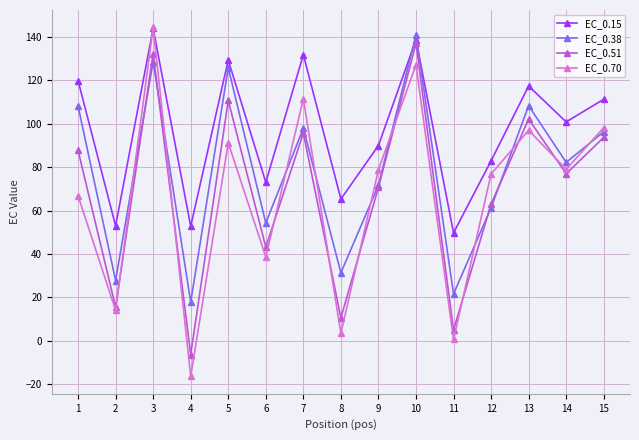

In EC_0.51, how many points are lower than both neighbors (excluding endpoints)?

6